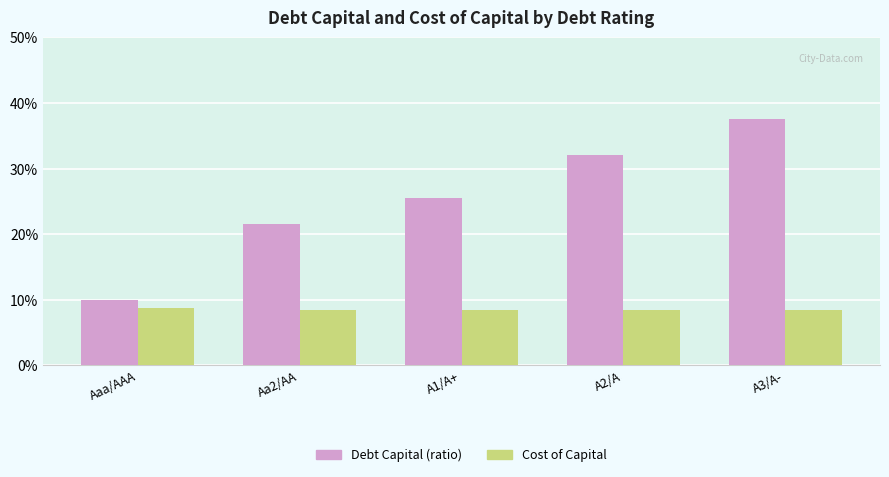

At which label is Cost of Capital closest to 0?

A2/A